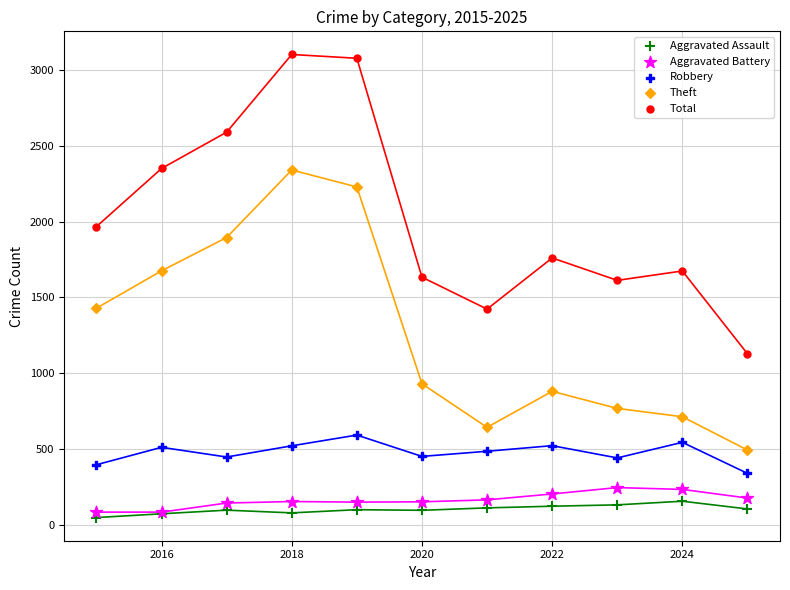

Which series has the largest Y range (max minus min)?

Total